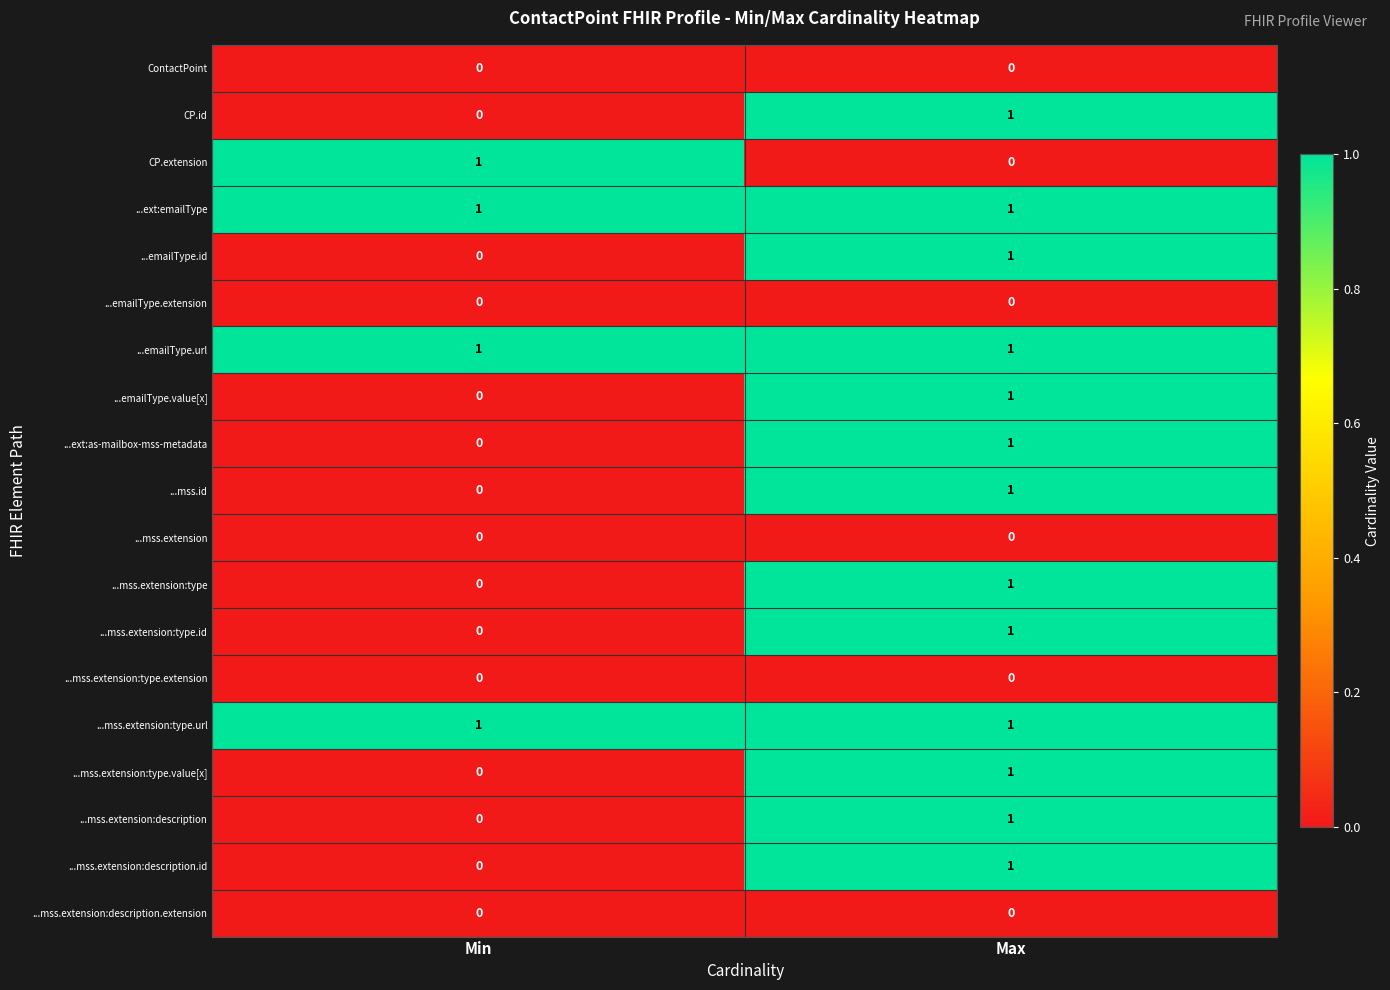

List the labels in order of ...mss.extension:description value, smallest first.

Min, Max